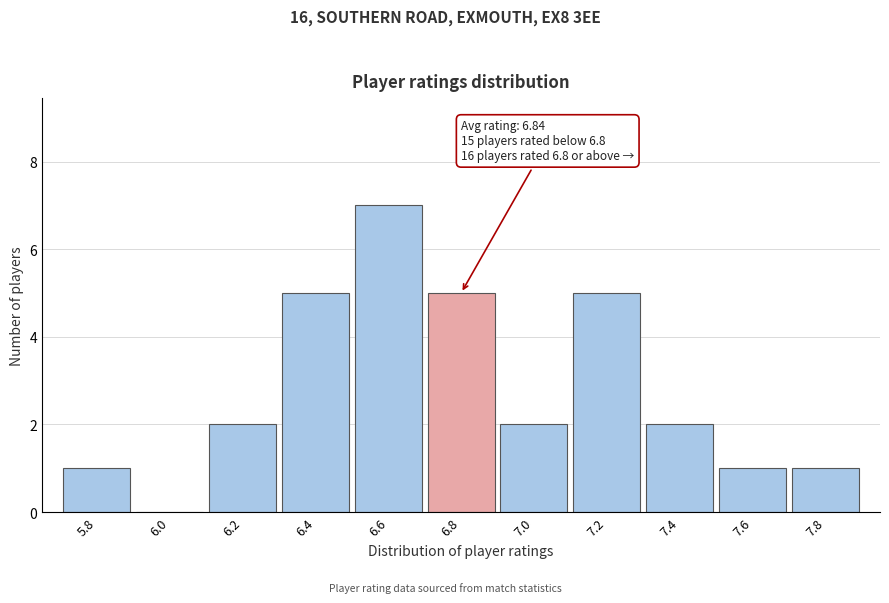

Reading right to left, what are all the values shown in this chart?

7.8=1	7.6=1	7.4=2	7.2=5	7.0=2	6.8=5	6.6=7	6.4=5	6.2=2	6.0=0	5.8=1